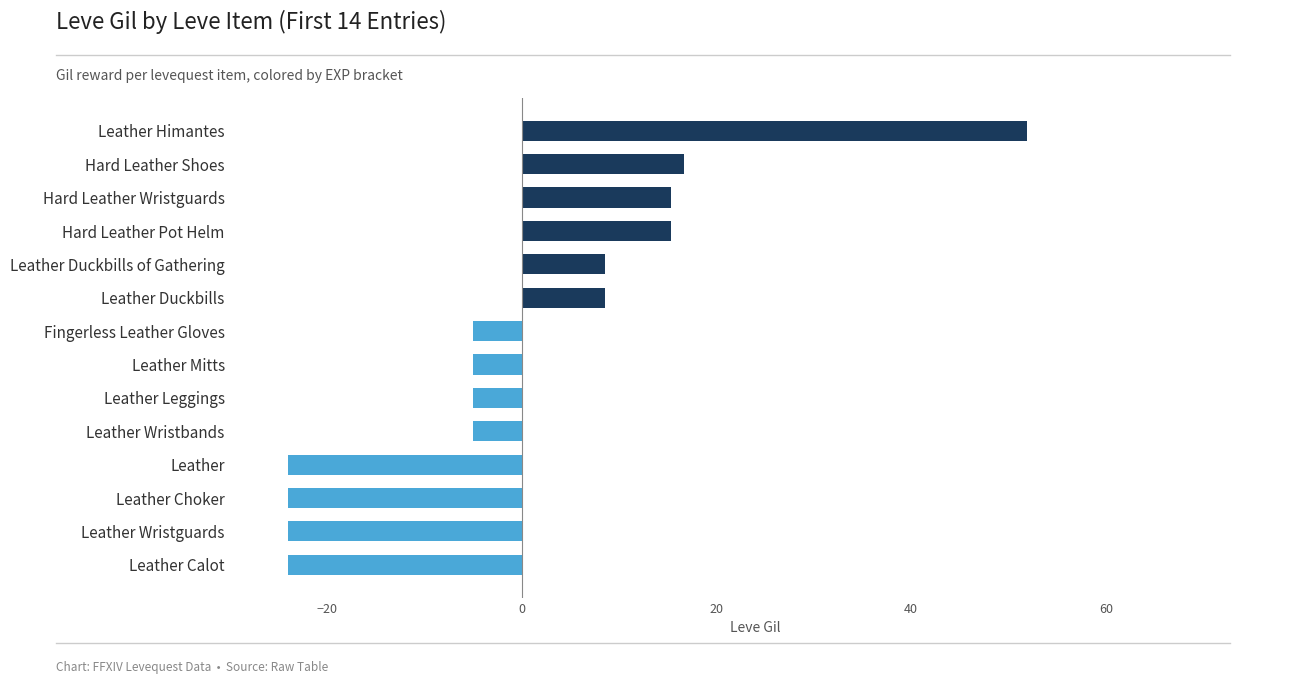

The chart shows a value of 27.2 at Hard Leather Pot Helm. True or false?

False